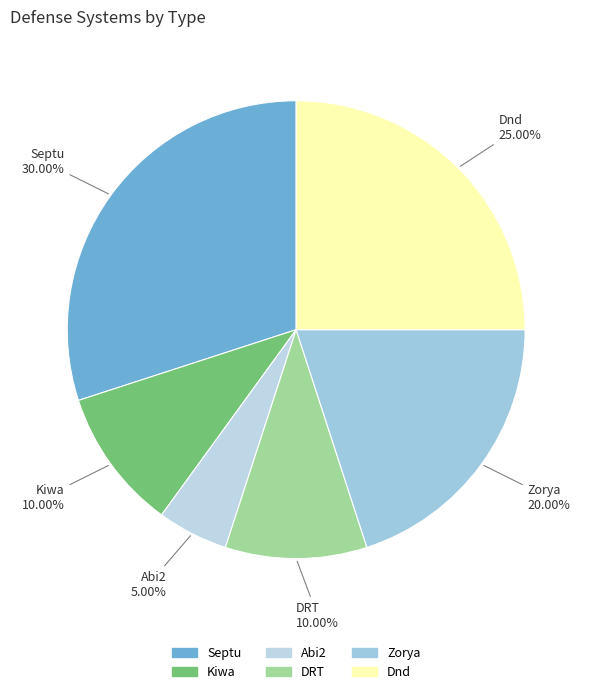

Is it true that Abi2 is 5% of the pie?

True